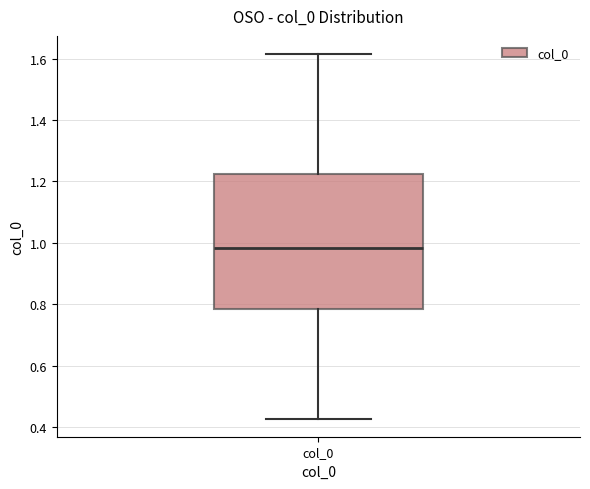

Where does the upper whisker of the box for col_0 end on the y-axis? The values are not printed on the chart, so give them approximately, as read against the axis.

1.62